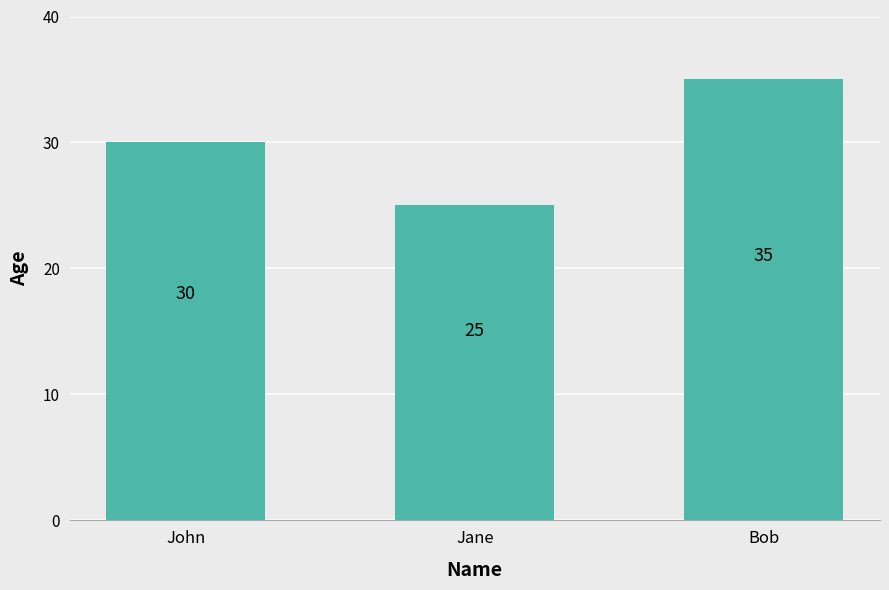

What is the change in value from John to Bob?

+5